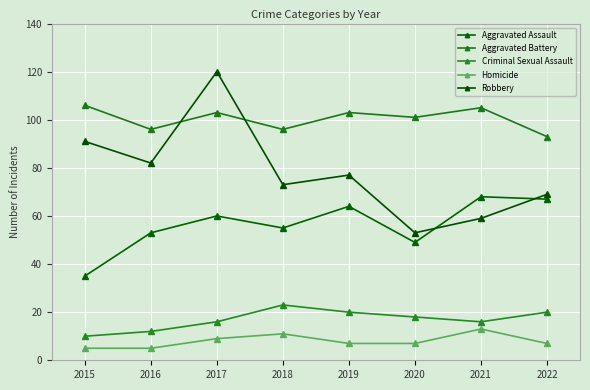

The Aggravated Battery series shows 27 at 2021. True or false?

False